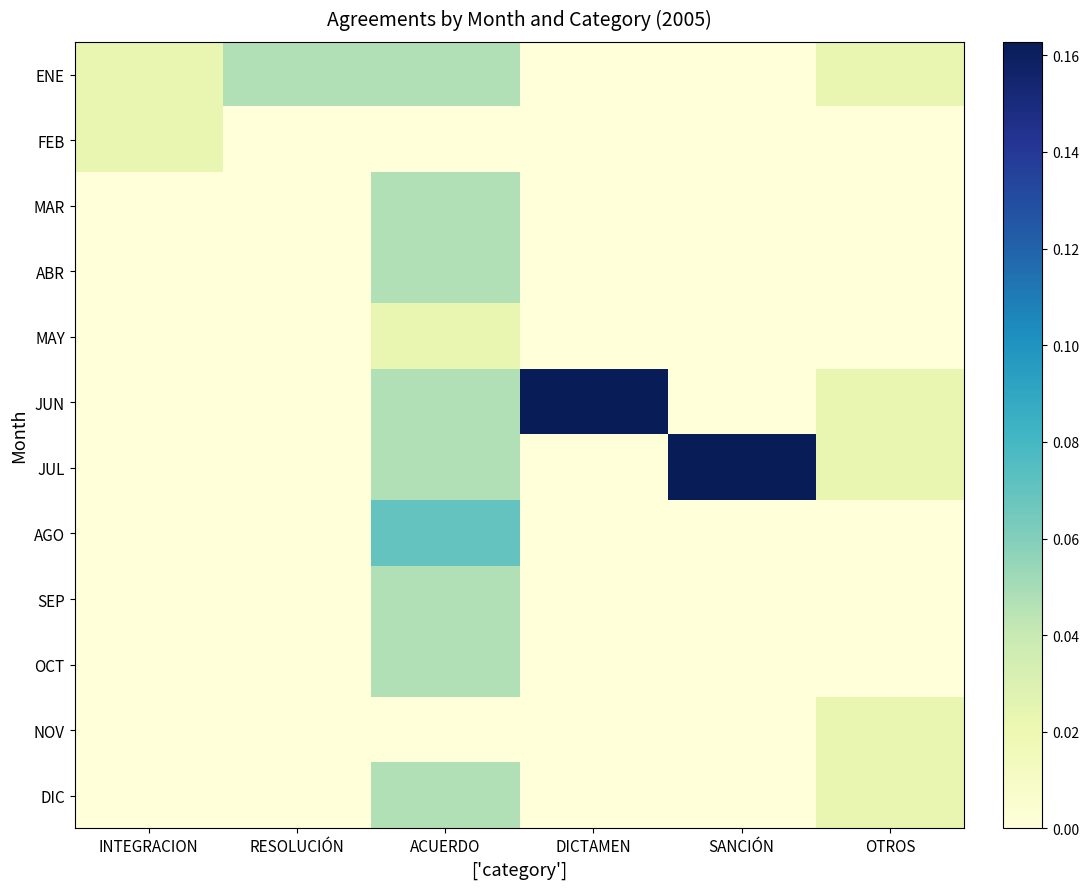

List the labels in order of MAR value, smallest first.

INTEGRACION, RESOLUCIÓN, DICTAMEN, SANCIÓN, OTROS, ACUERDO